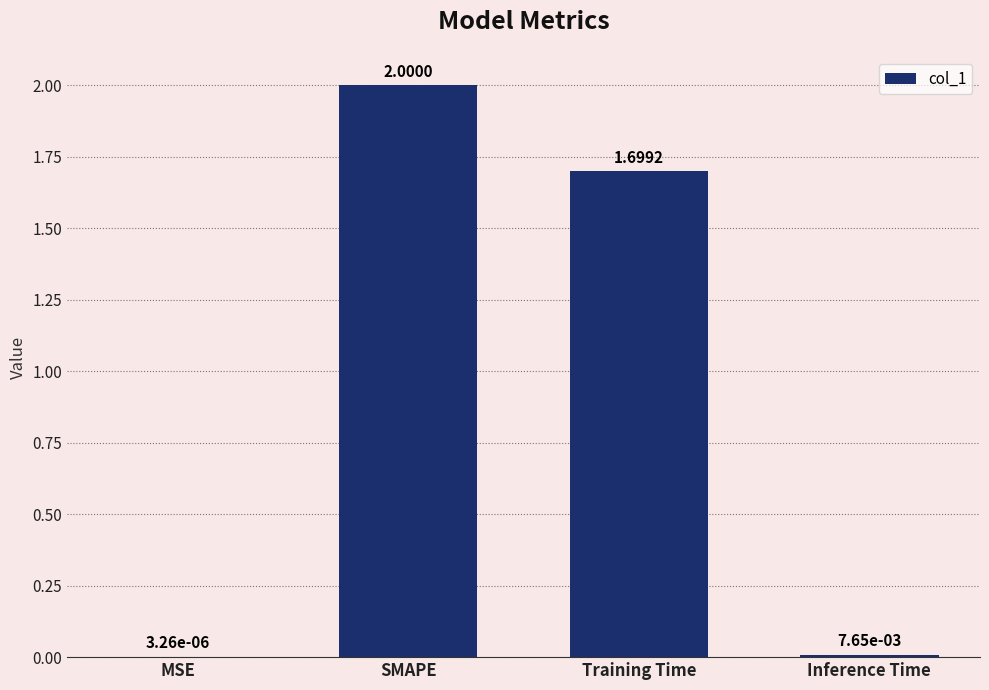

At which label is the value closest to 1?

Training Time